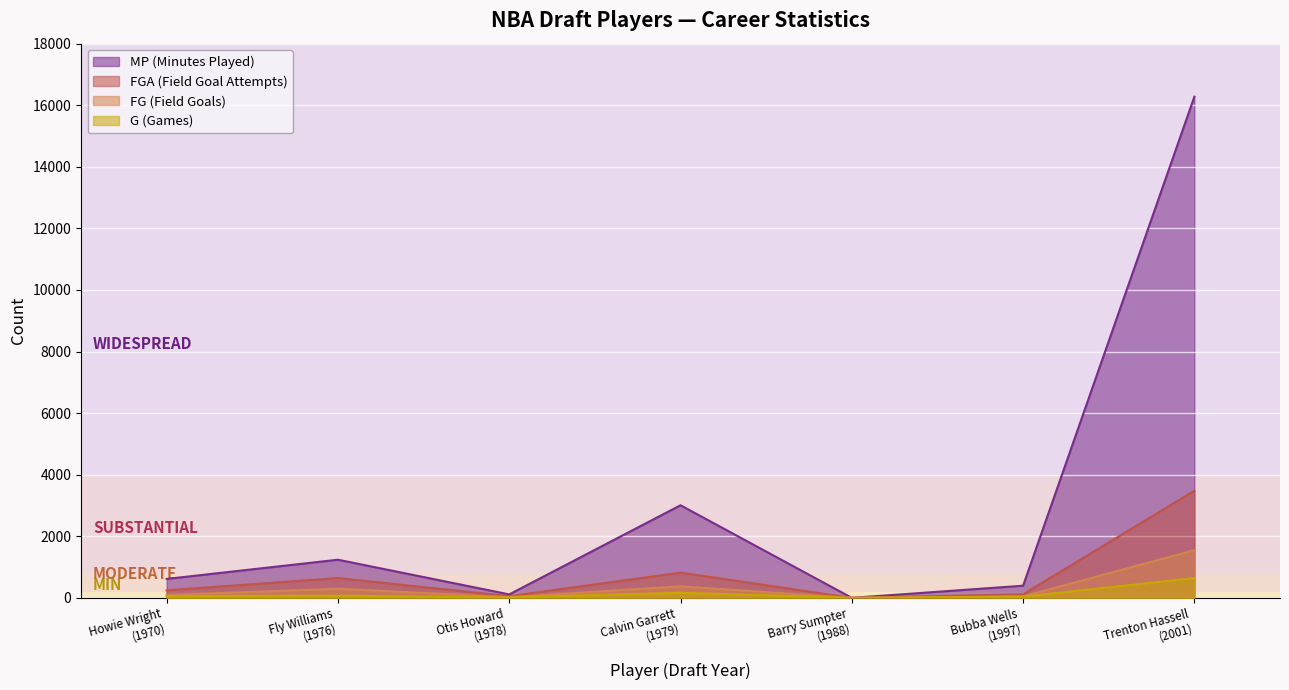

List the labels in order of FGA value, largest first.

Trenton Hassell, Calvin Garrett, Fly Williams, Howie Wright, Bubba Wells, Otis Howard, Barry Sumpter